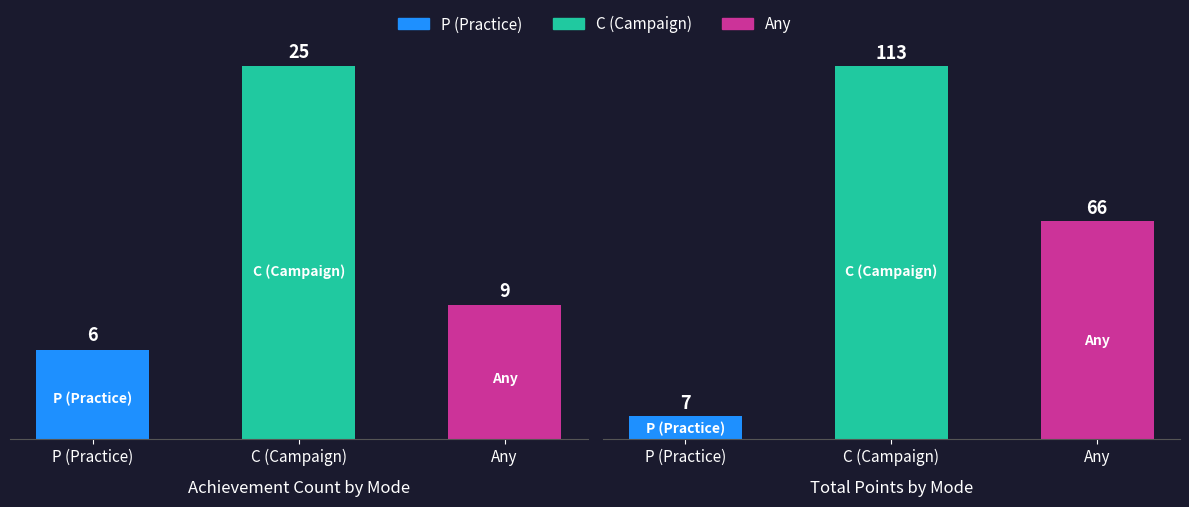

Which label corresponds to the smallest value in the chart?

P (Practice)